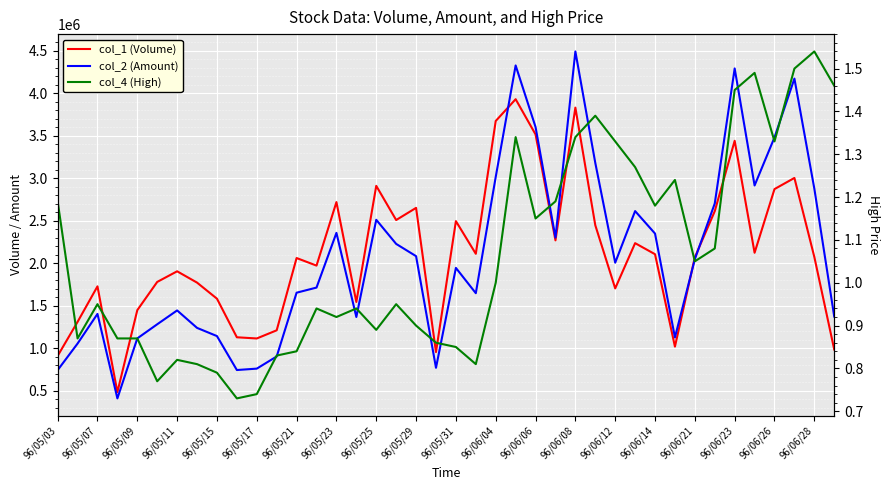

At 96/06/28, list the series in order from smallest to largest.

col_4 (High), col_2 (Amount), col_1 (Volume)